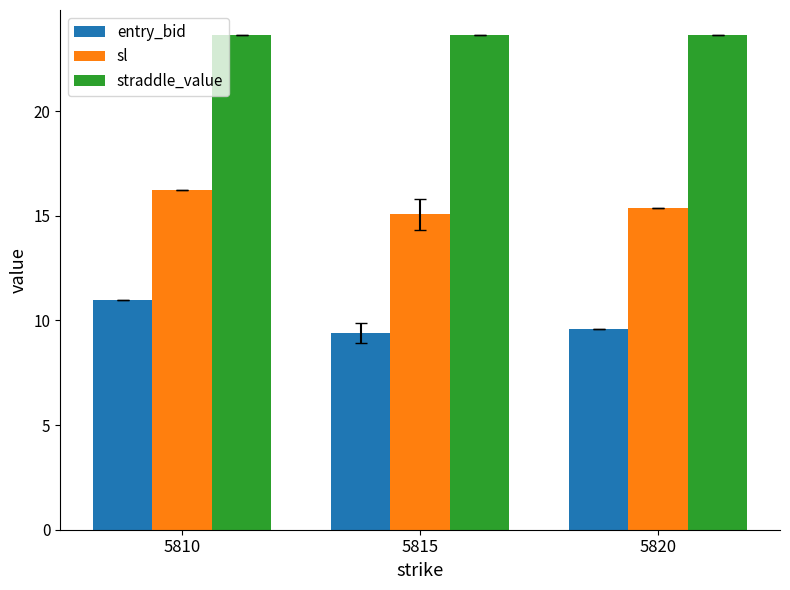

What value does the sl series have at 5810?

16.2